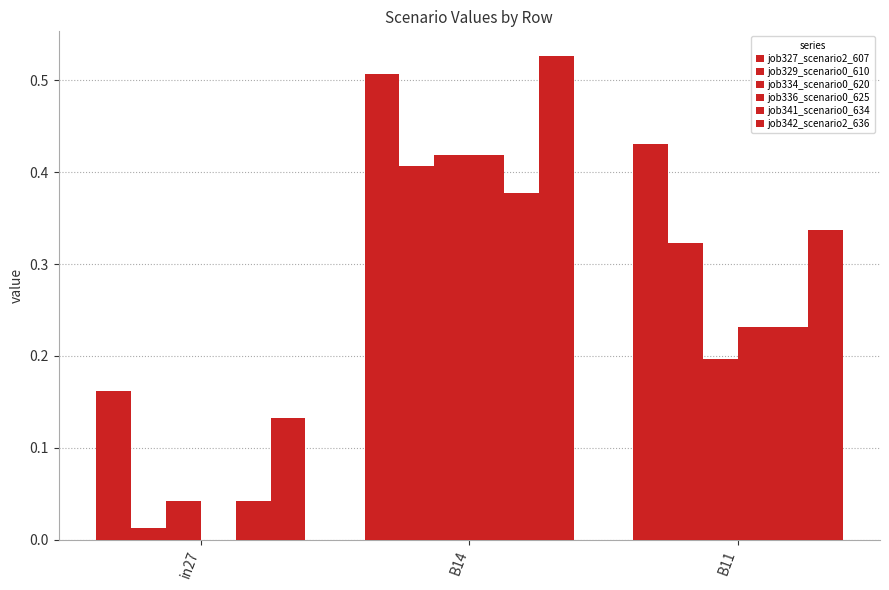

How many distinct data groups are displayed?

6